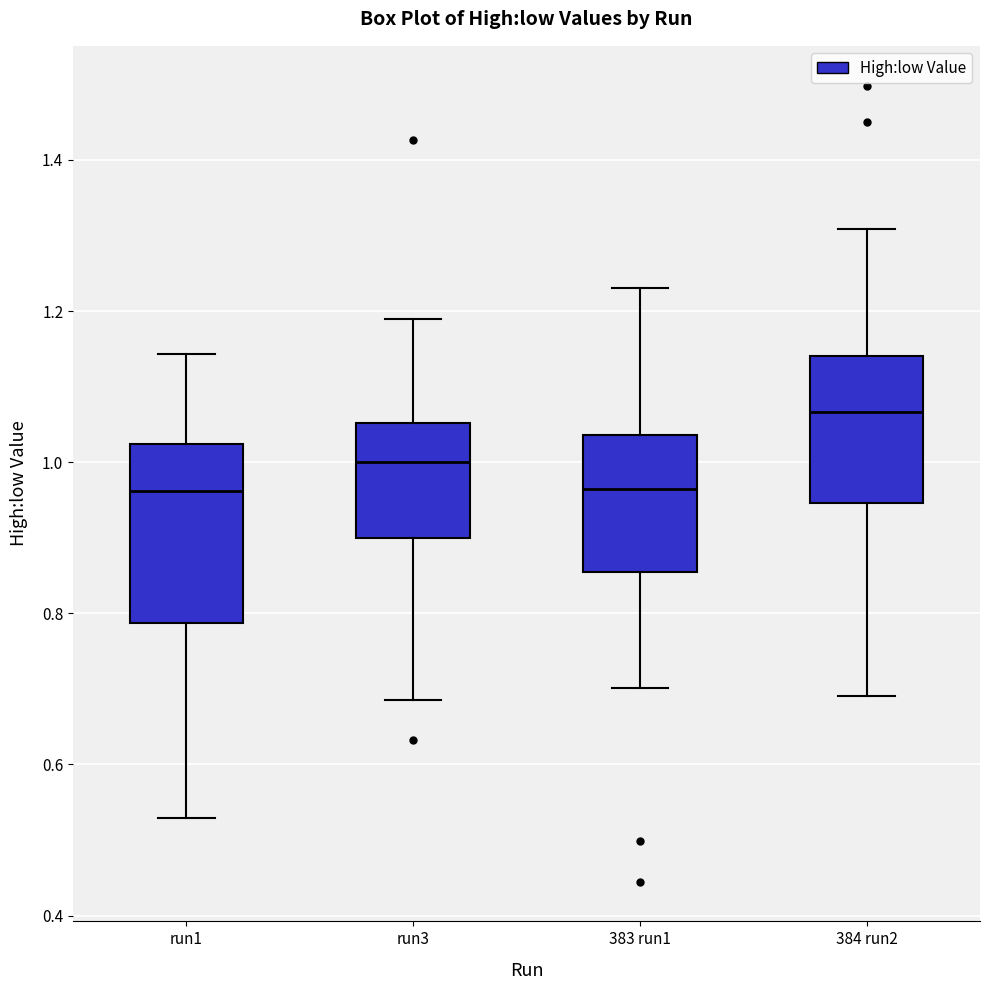

Reading left to right, transcribe this box plot: for each box, give where its median line is, the range the box spans, and where its two whiskers end, as read against the y-axis. The values are not printed on the chart, so give them approximately, as read against the axis.

run1: median 0.96, box 0.78 to 1.02, whiskers 0.52 to 1.14
run3: median 1.00, box 0.90 to 1.06, whiskers 0.68 to 1.18
383 run1: median 0.96, box 0.86 to 1.04, whiskers 0.70 to 1.24
384 run2: median 1.06, box 0.94 to 1.14, whiskers 0.70 to 1.30